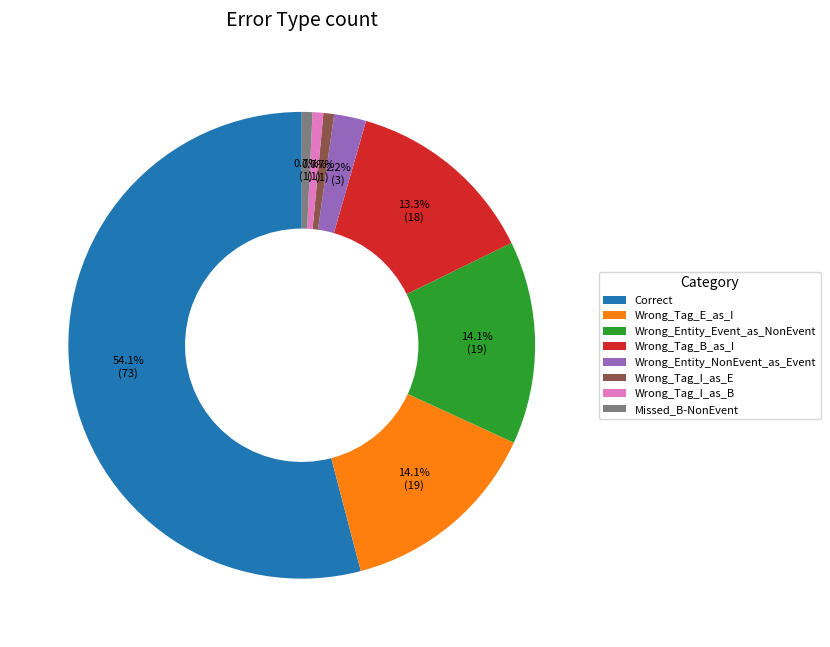

How many slices are in this pie chart?

8